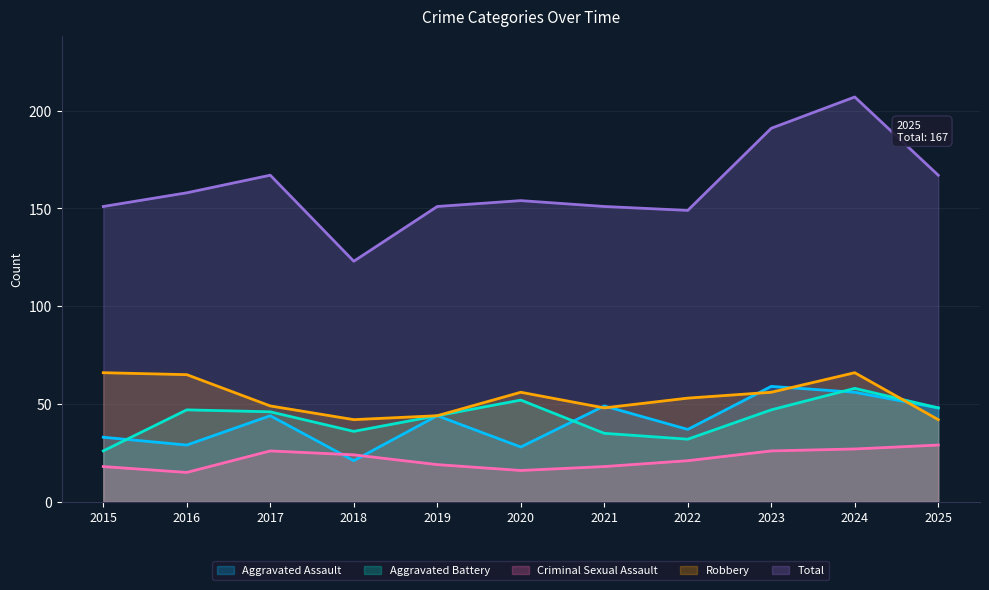

Reading left to right, extract all data points from this chart.

Aggravated Assault: 2015=33	2016=29	2017=44	2018=21	2019=44	2020=28	2021=49	2022=37	2023=59	2024=56	2025=48
Aggravated Battery: 2015=26	2016=47	2017=46	2018=36	2019=44	2020=52	2021=35	2022=32	2023=47	2024=58	2025=48
Criminal Sexual Assault: 2015=18	2016=15	2017=26	2018=24	2019=19	2020=16	2021=18	2022=21	2023=26	2024=27	2025=29
Robbery: 2015=66	2016=65	2017=49	2018=42	2019=44	2020=56	2021=48	2022=53	2023=56	2024=66	2025=42
Total: 2015=151	2016=158	2017=167	2018=123	2019=151	2020=154	2021=151	2022=149	2023=191	2024=207	2025=167